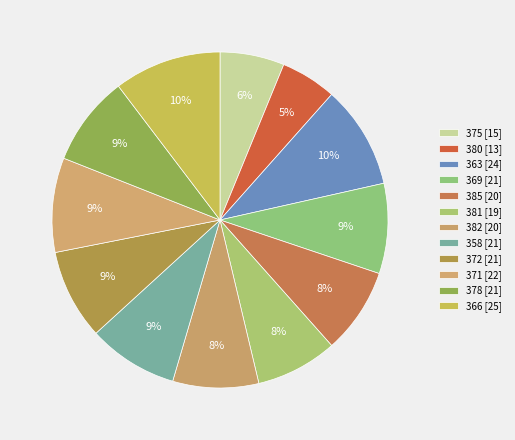

Do 381 and 372 together represent more than half of the pie?

No